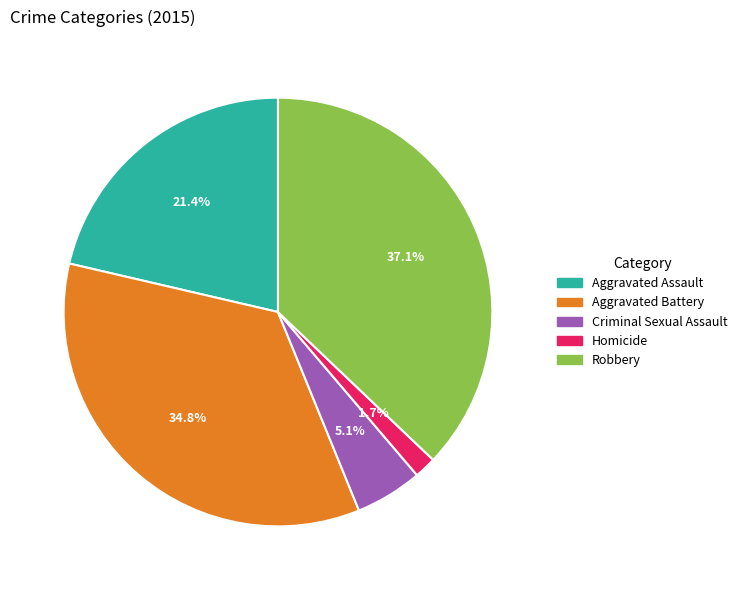

What percentage is the Homicide slice, to the nearest percent?

2%